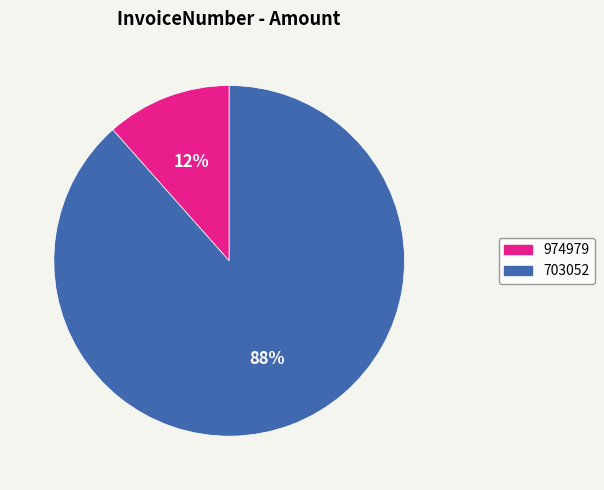

Is the sum of 974979 and 703052 greater than half?

Yes